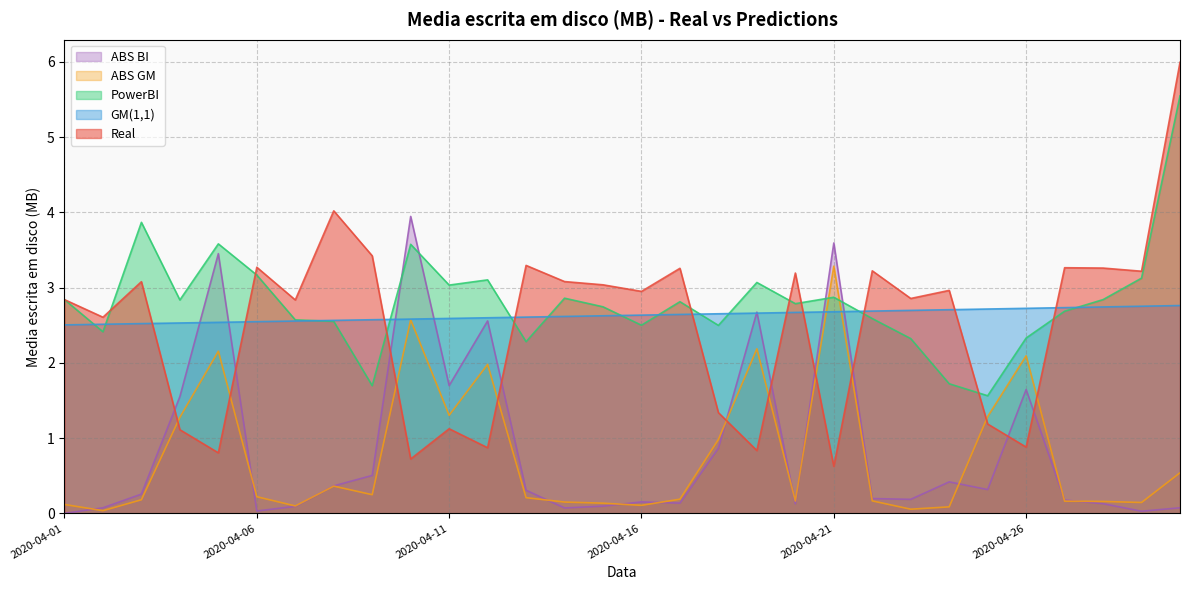

How many data points in Real are above 2?

20